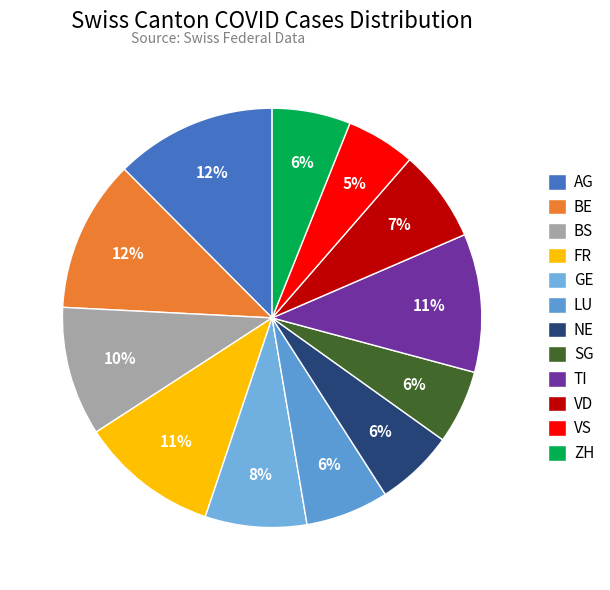

To the nearest percent, what percentage of the pie is GE?

8%